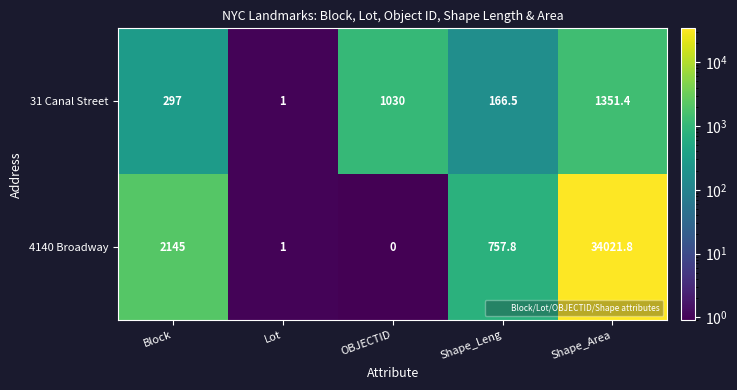

What is the difference between the 31 Canal Street values at Block and OBJECTID?

733.0